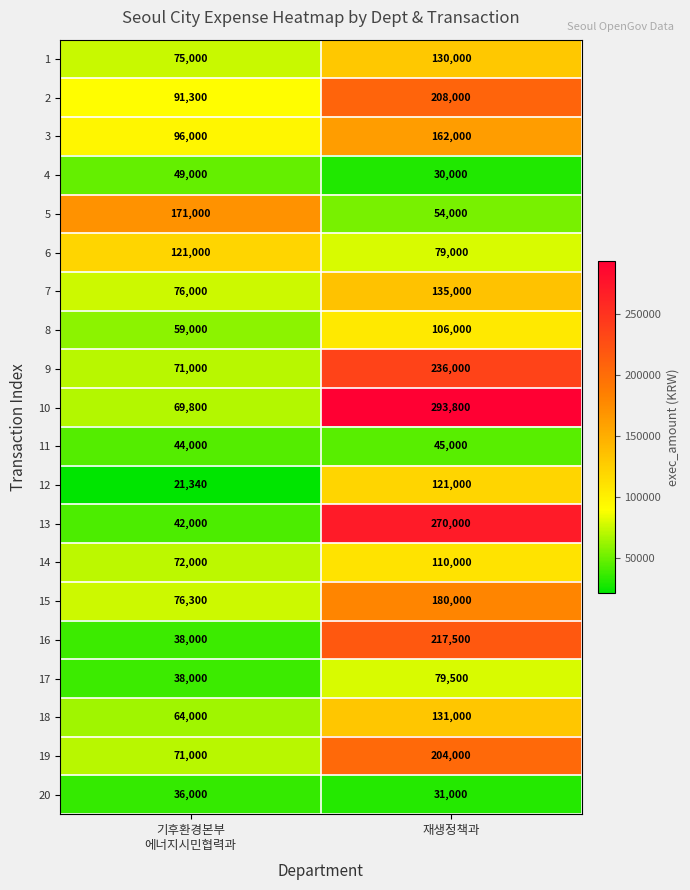

Rank the series at 재생정책과 from highest to lowest value.

10, 13, 9, 16, 2, 19, 15, 3, 7, 18, 1, 12, 14, 8, 17, 6, 5, 11, 20, 4